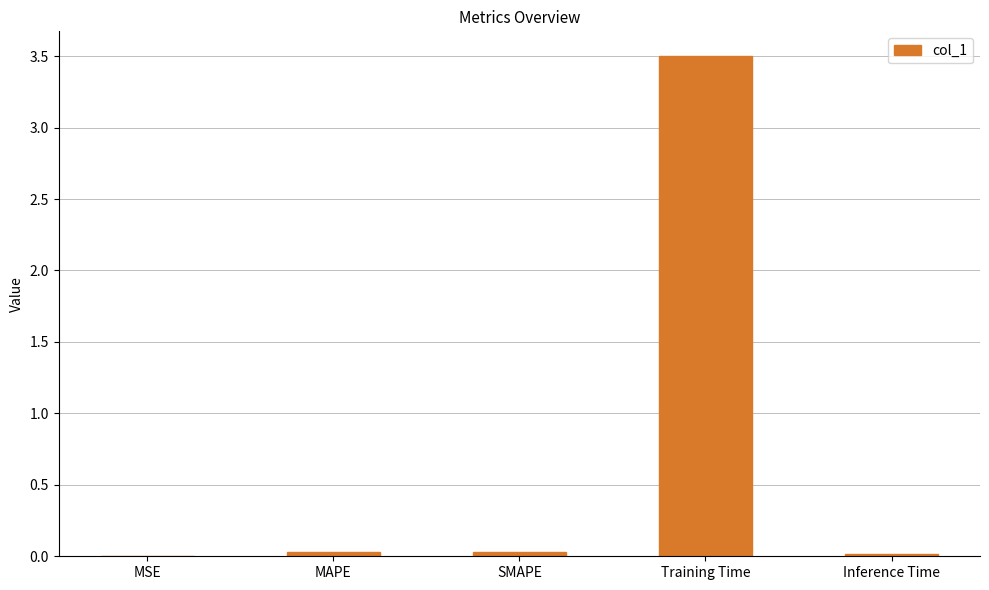

Which has a higher value, SMAPE or Training Time?

Training Time